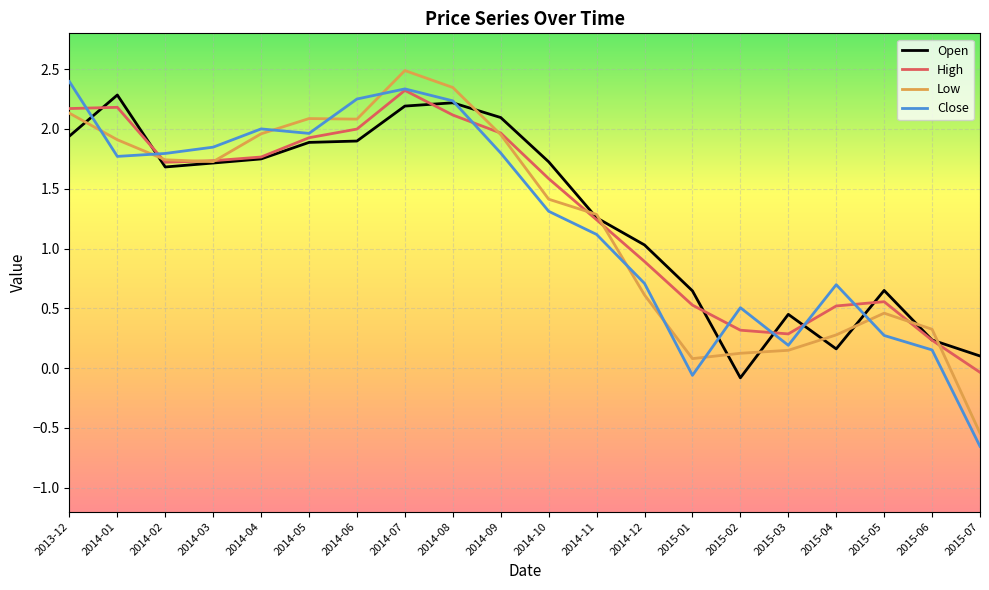

The High series shows 0.9 at 2015-04. True or false?

False